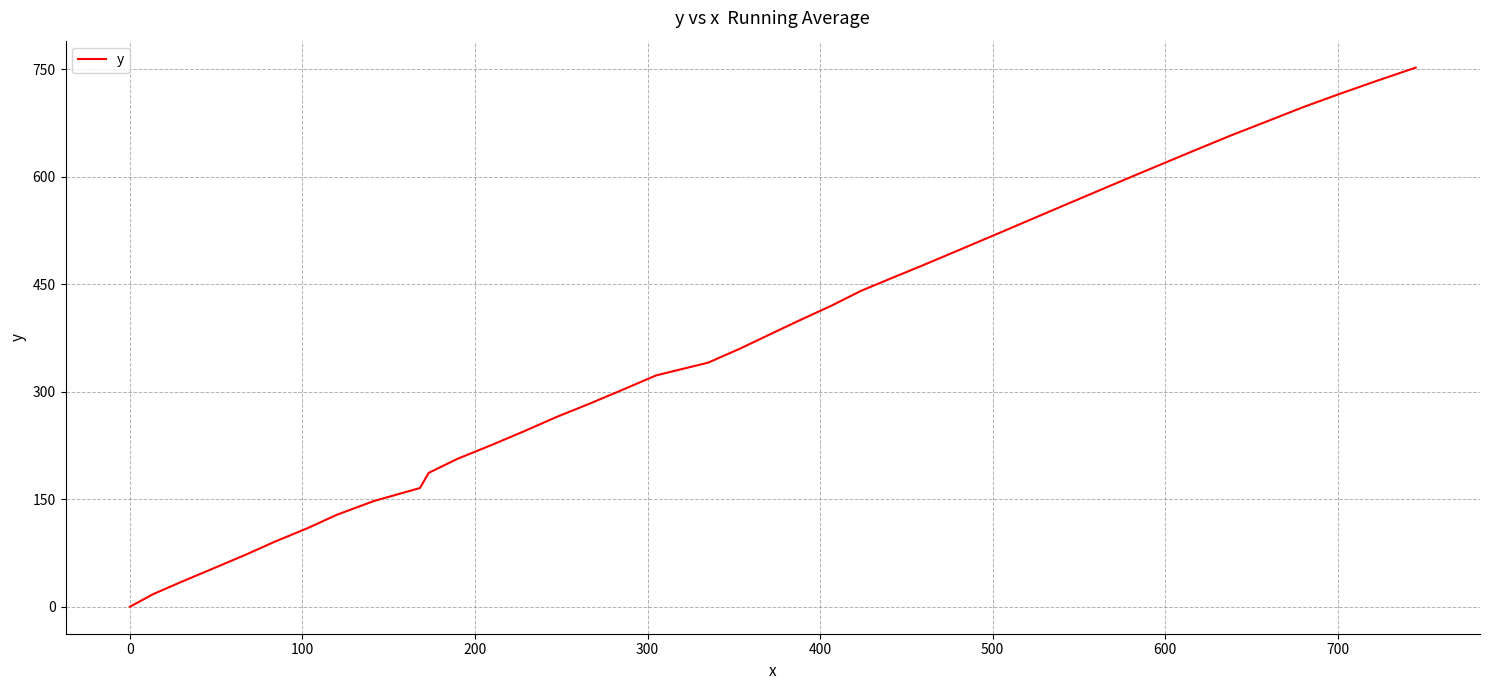

How many lines are shown in the chart?

1